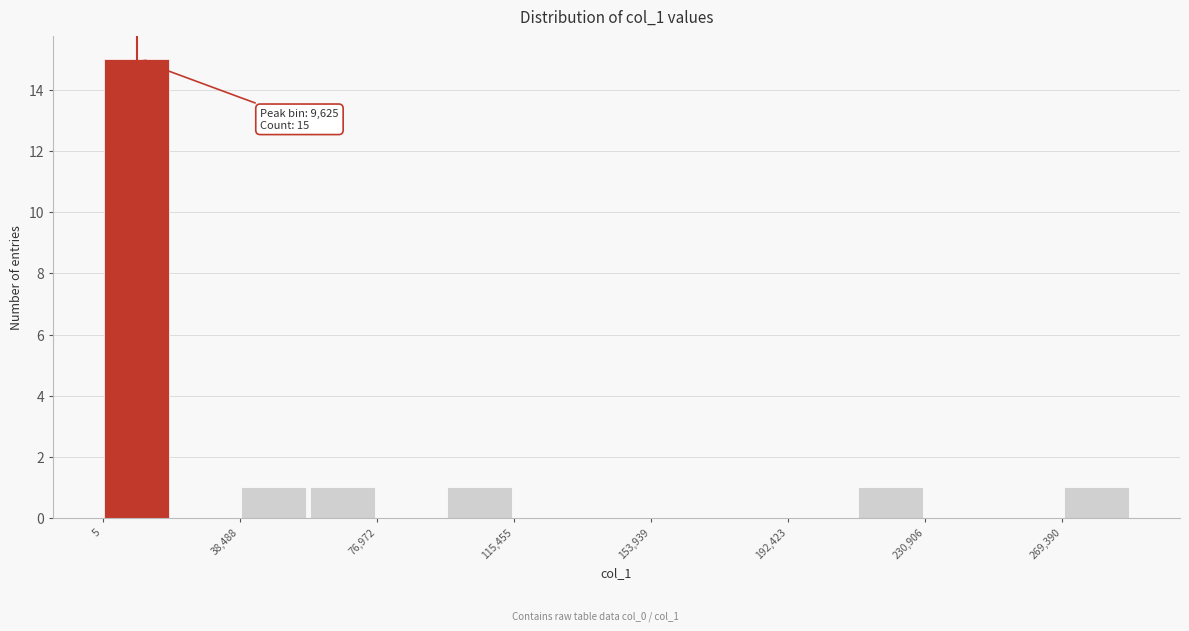

Around what value on the x-axis is the tallest bar? Give the approximate position of its centre, as read against the axis.

10000